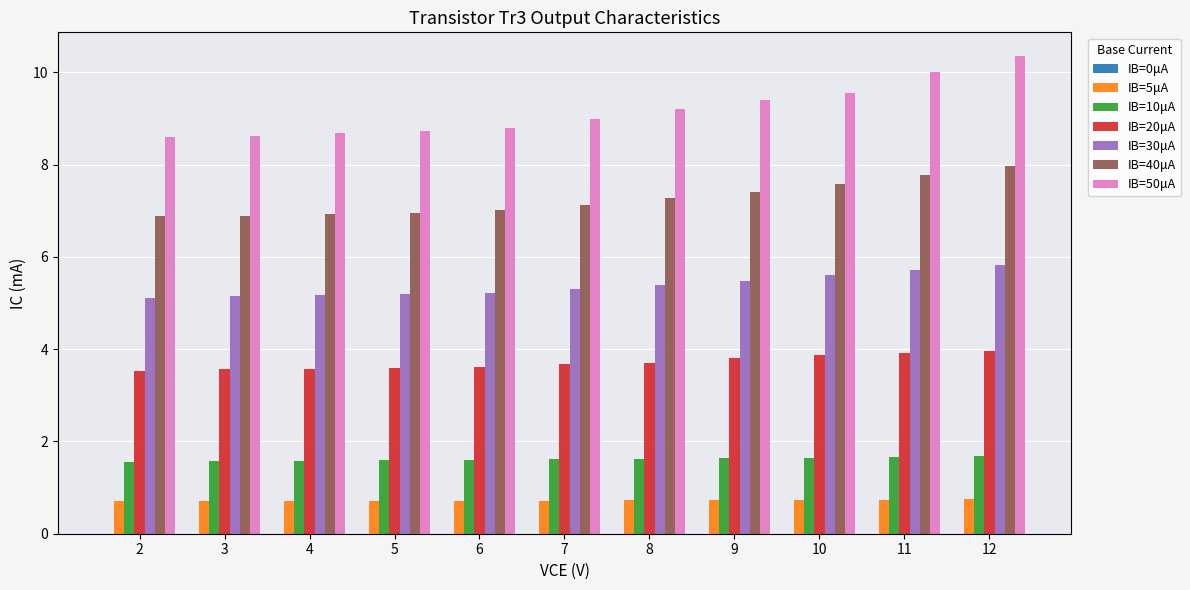

Which series changed the most between 6 and 11?

IB=50μA